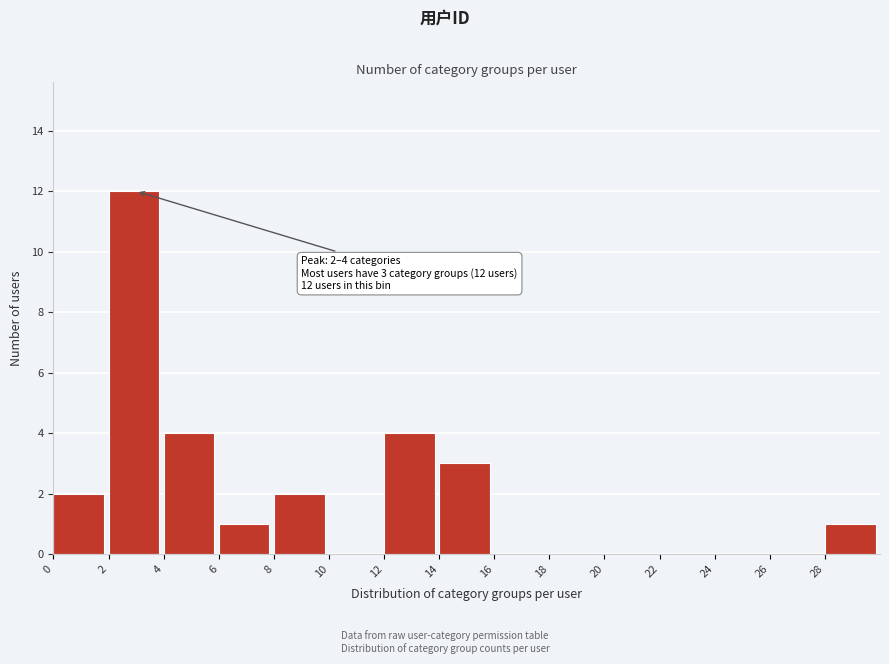

Which range on the x-axis has the tallest bar?

2 to 4